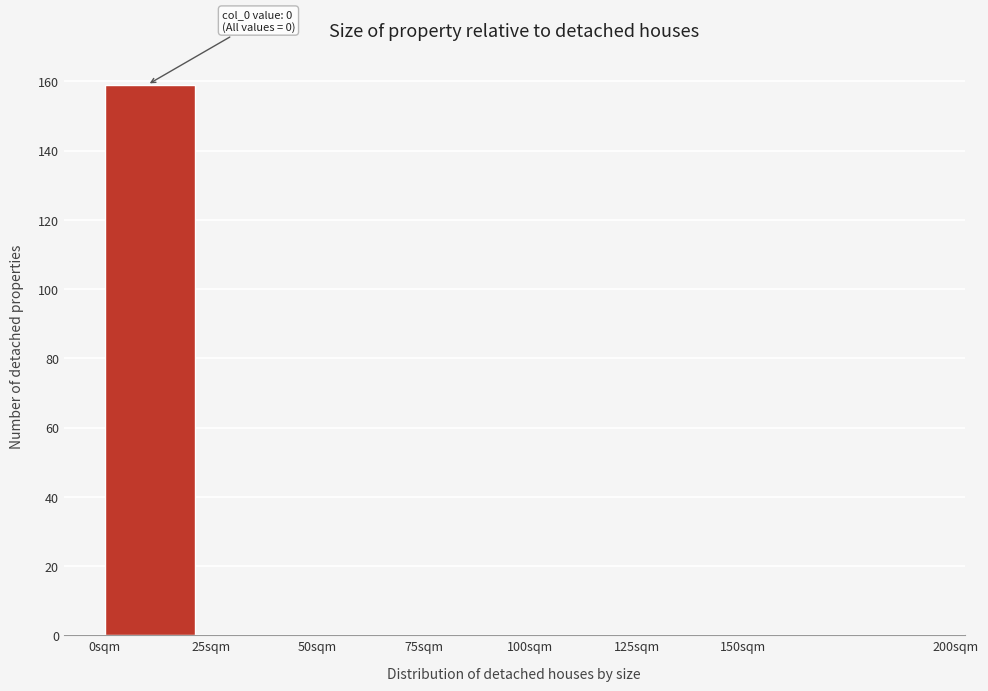

Which range on the x-axis has the tallest bar?

0 to 25